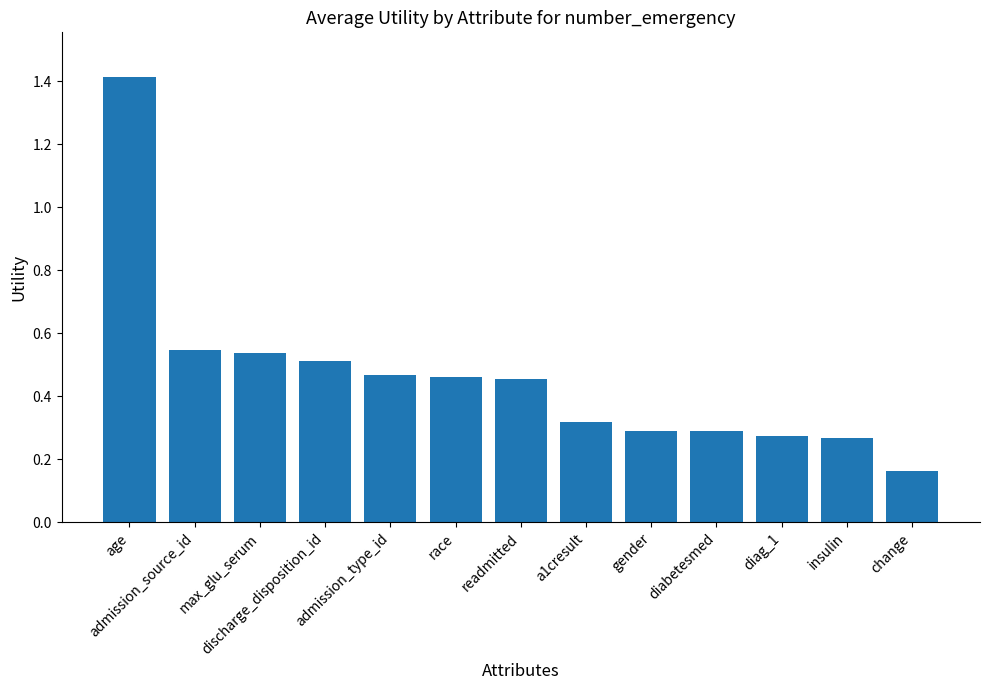

Count the values in the range 0 to 1.

12